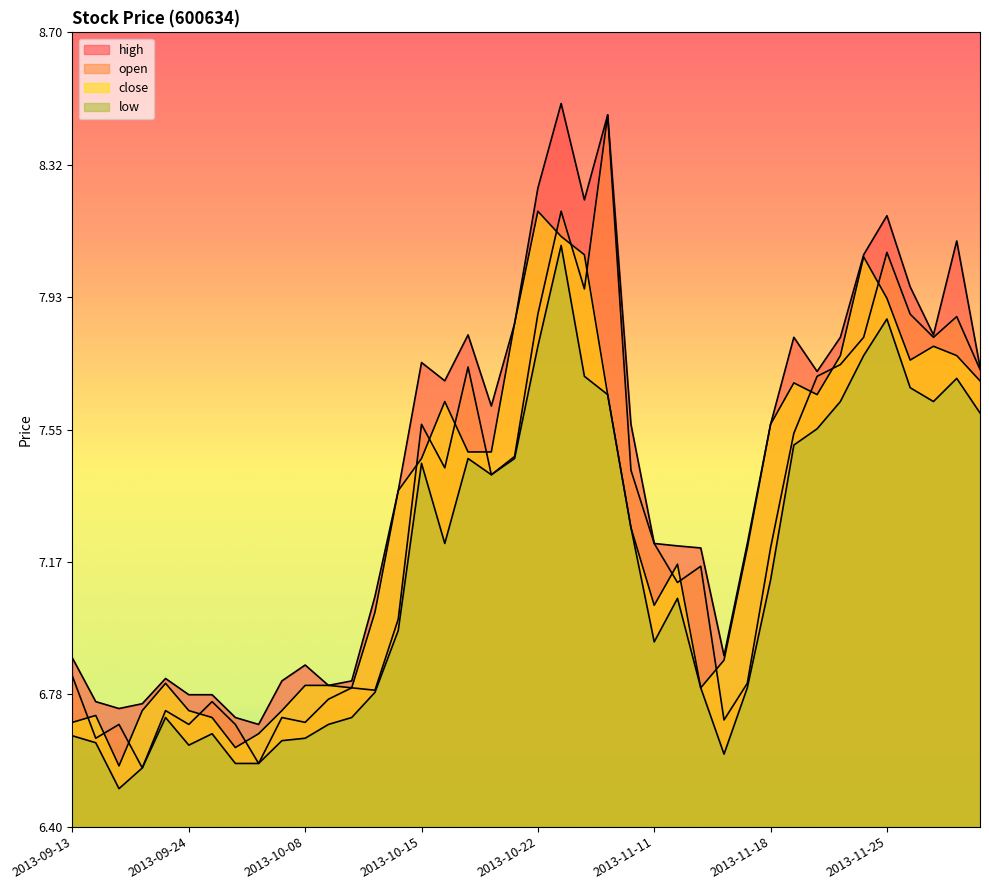

At 2013-10-08, list the series in order from largest to smallest.

high, close, open, low